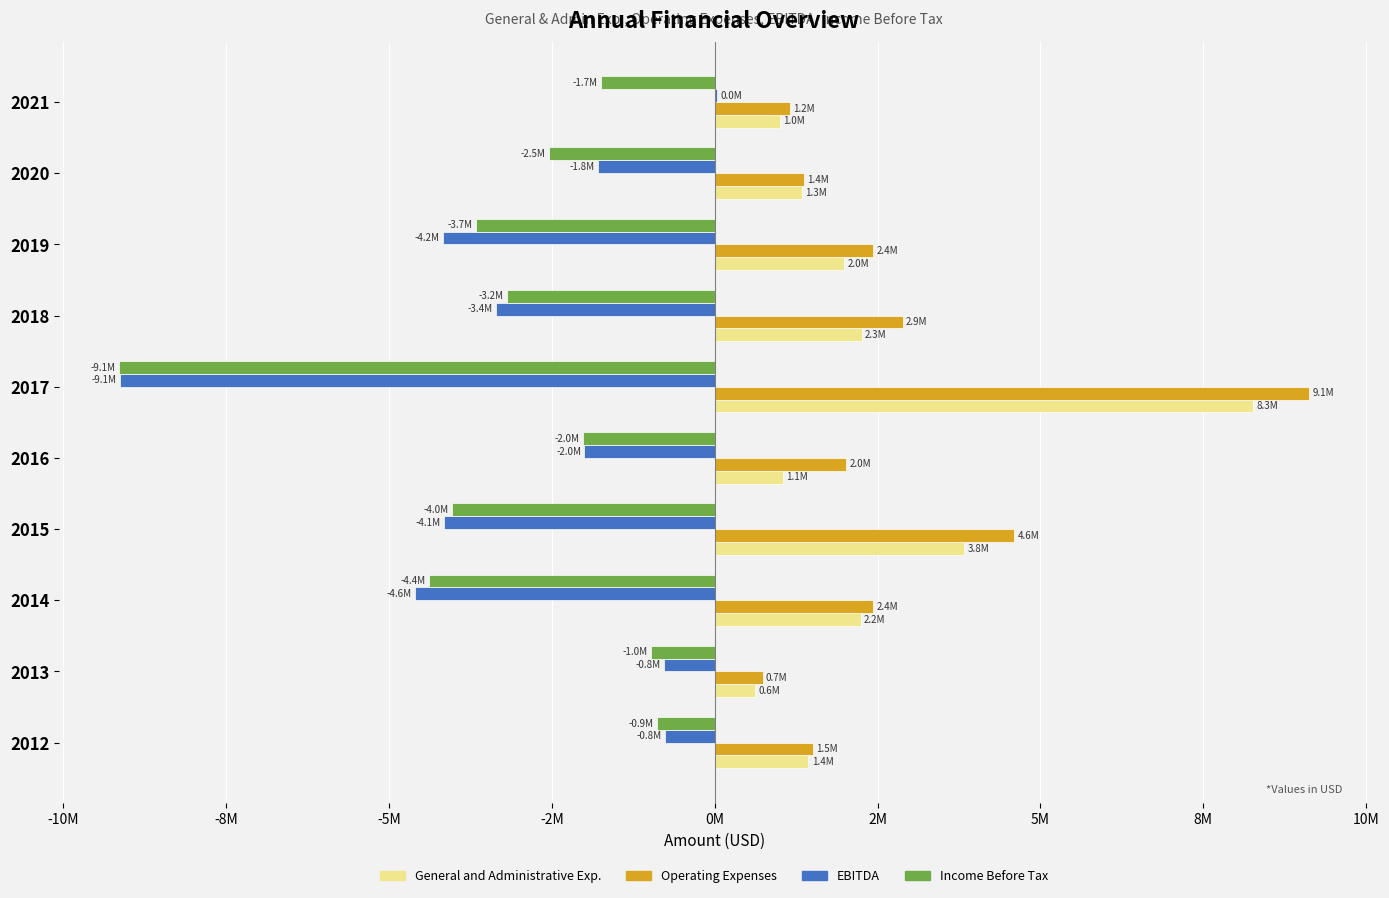

What are all the series names shown in the legend?

General and Administrative Exp., Operating Expenses, EBITDA, Income Before Tax